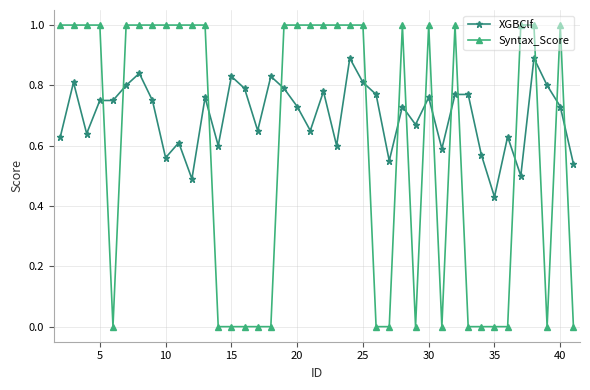

What is the sum of all XGBClf values?

28.0